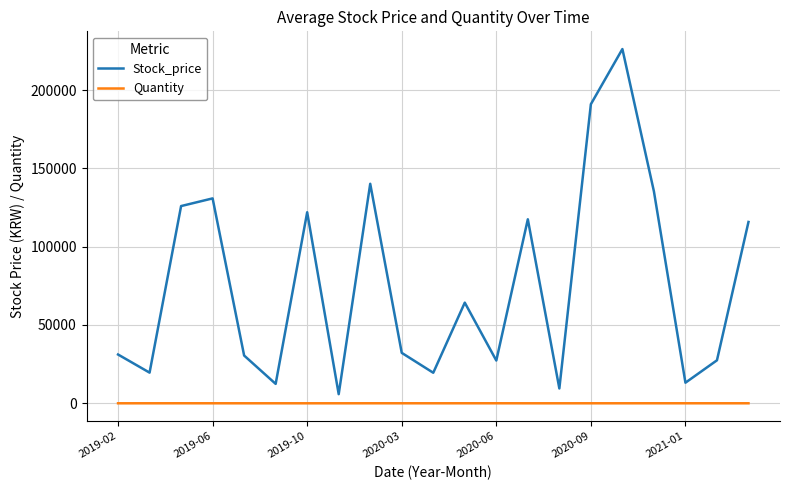

Does the chart have visible grid lines?

Yes